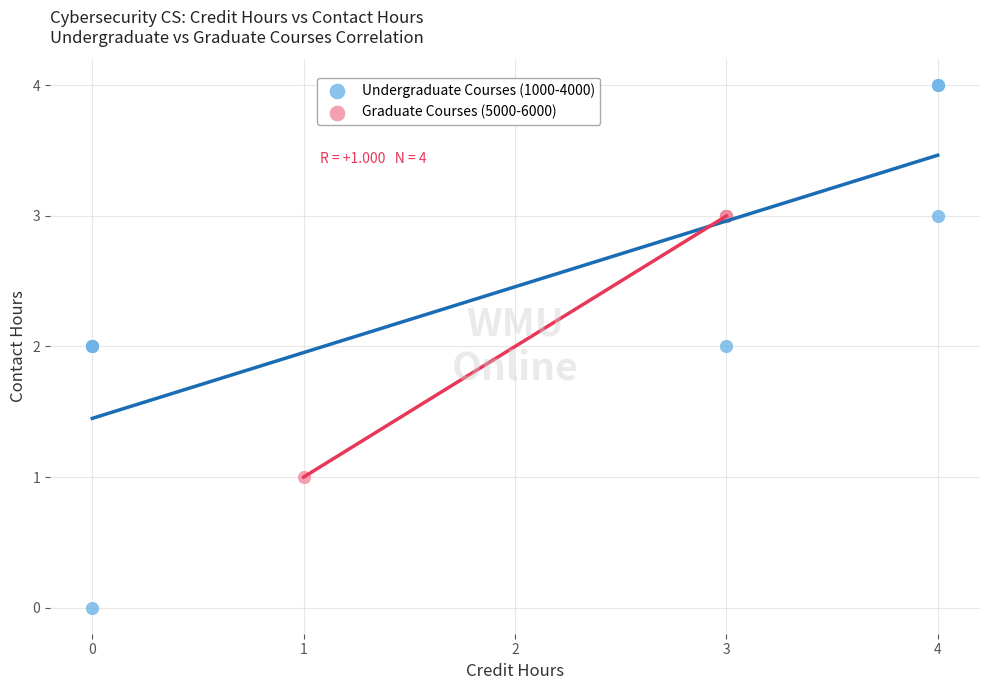

Which series reaches the maximum Y coordinate?

Undergraduate Courses (1000-4000)